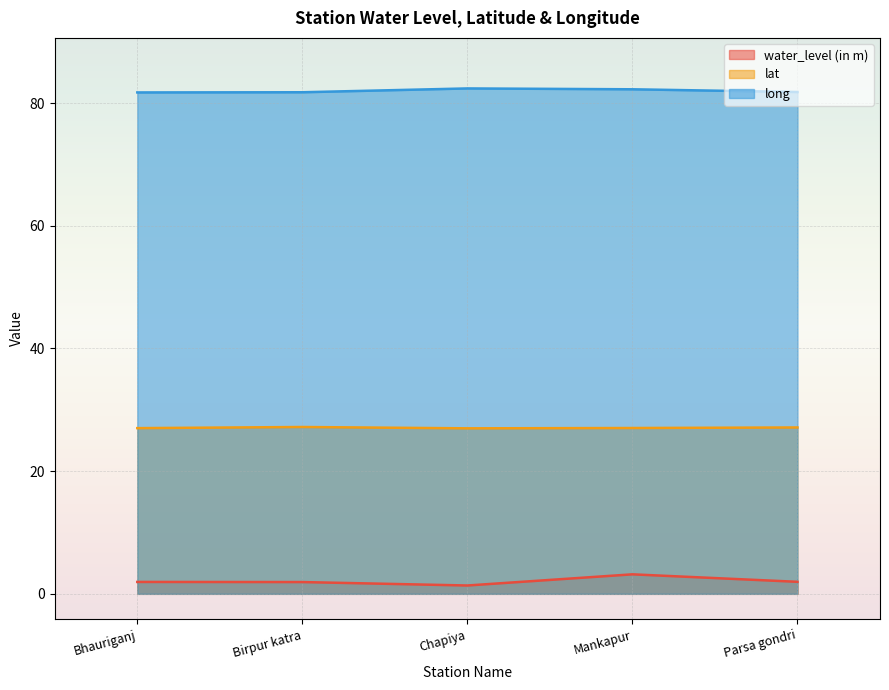

What is the total value across all series at Chapiya?

110.7